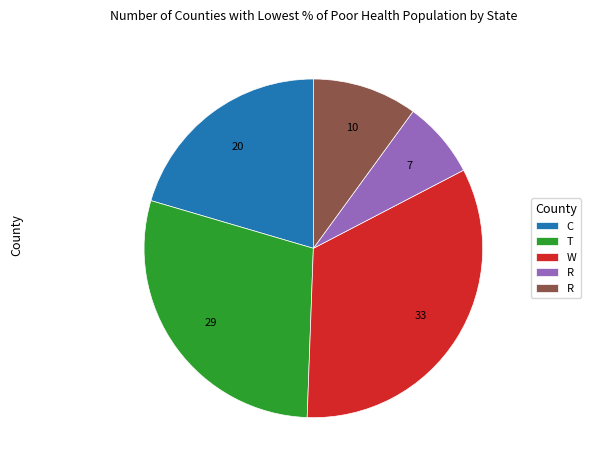

Is there a majority slice in this chart?

No